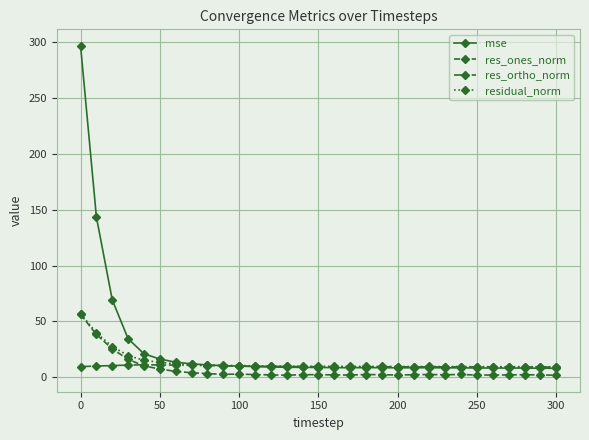

Which series has the widest spread of values?

mse